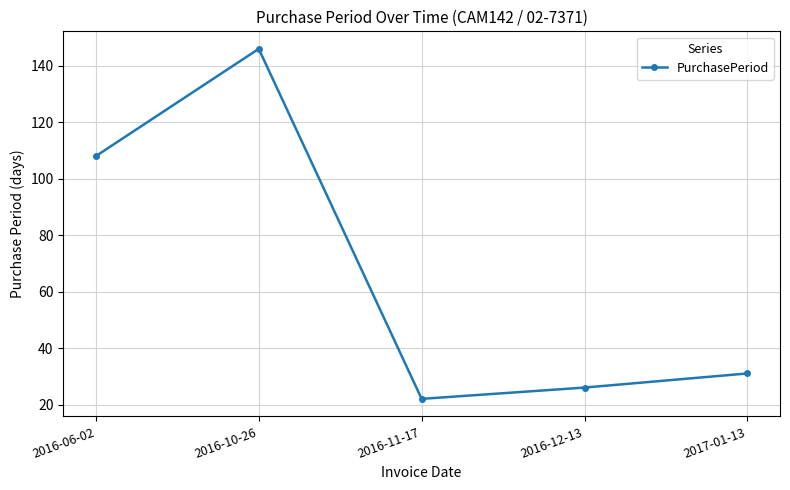

How many lines are shown in the chart?

1